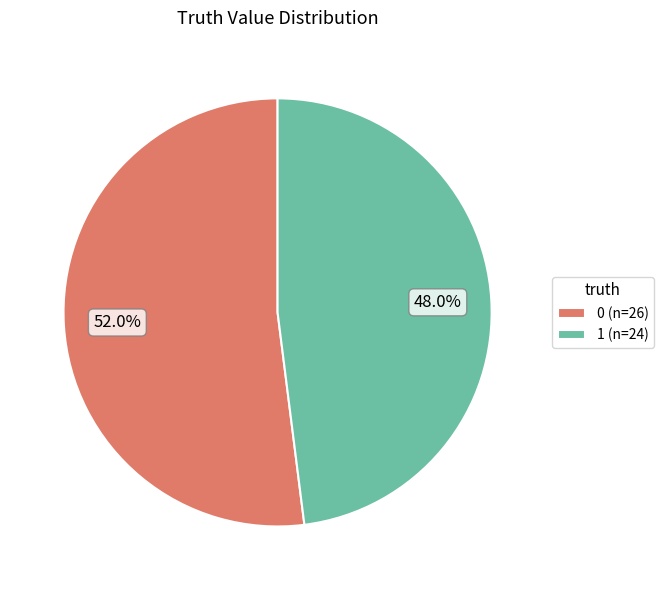

To the nearest percent, what is the difference between the largest and smallest slice percentages?

4%